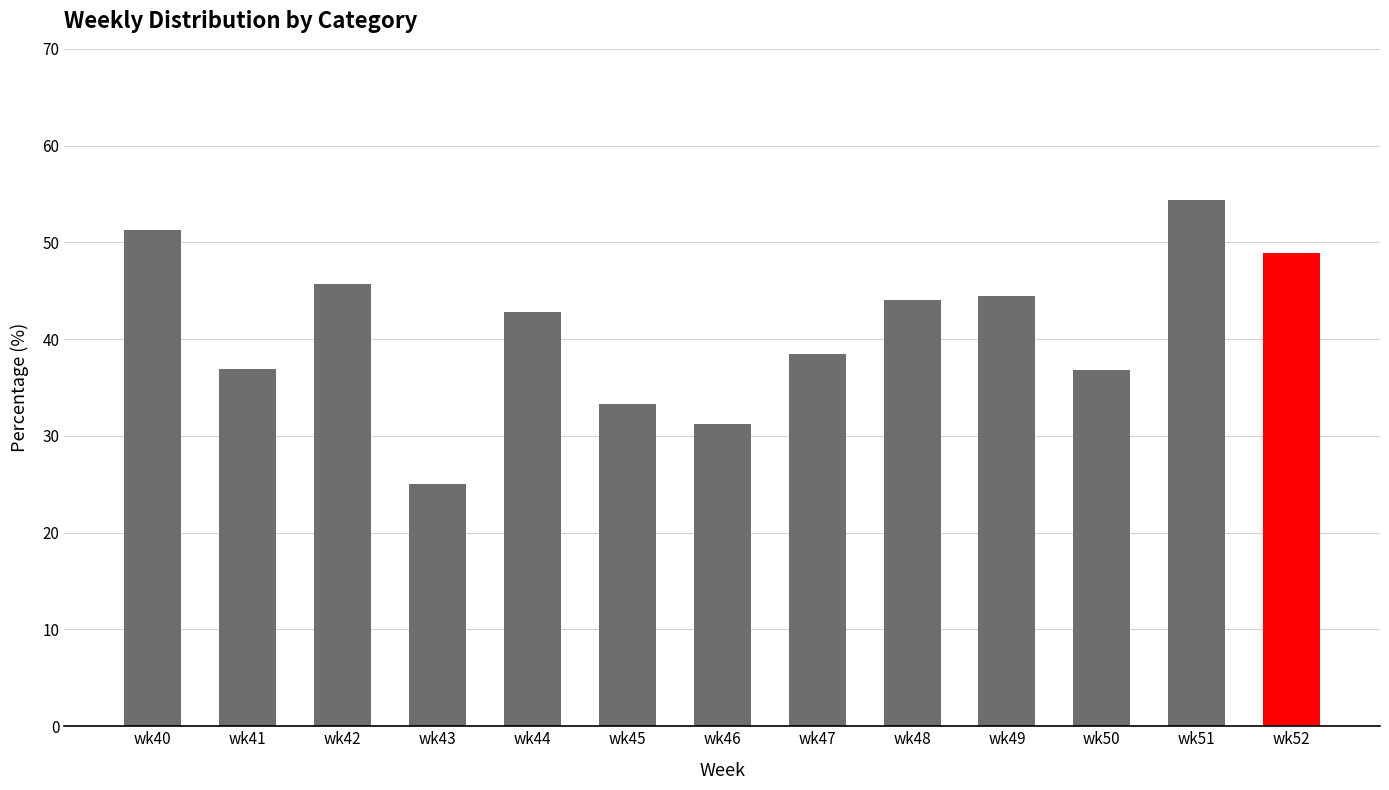

Is it true that the value at wk43 is 42.3?

False